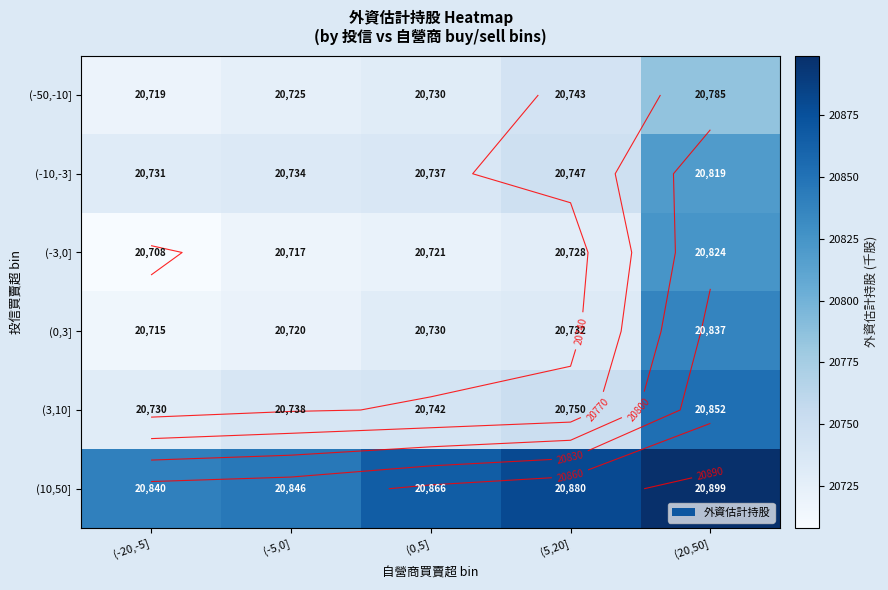

List the labels in order of (0,3] value, smallest first.

(-20,-5], (-5,0], (0,5], (5,20], (20,50]